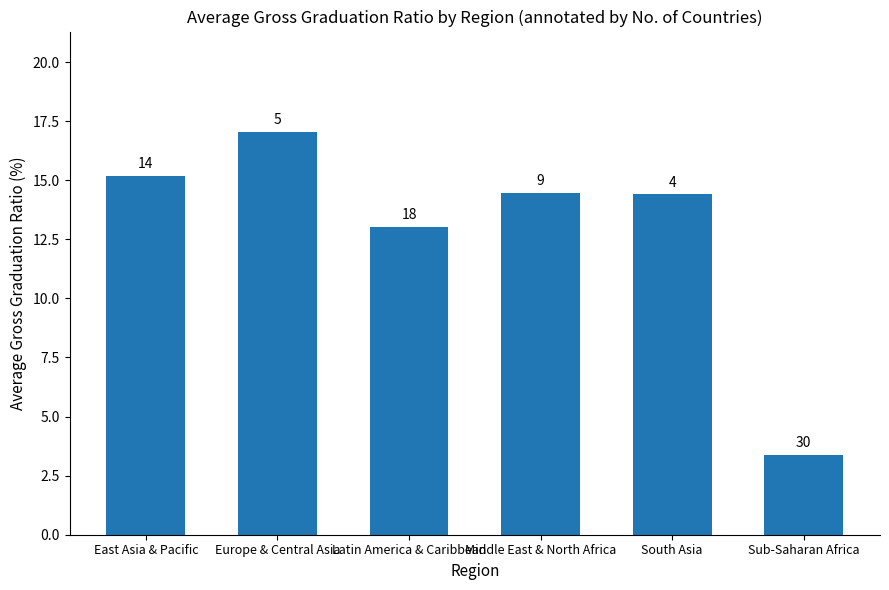

What is the sum of all values?

77.5